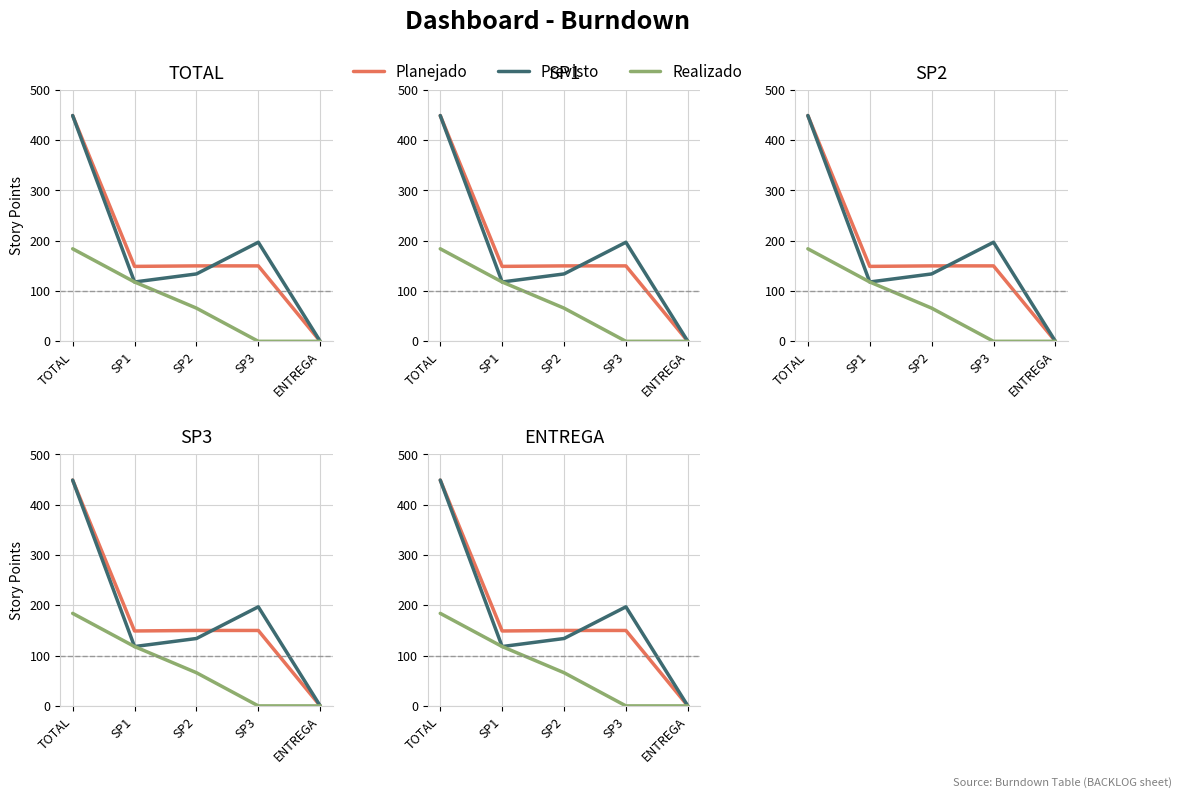

True or false: Realizado and Previsto intersect in this chart.

False